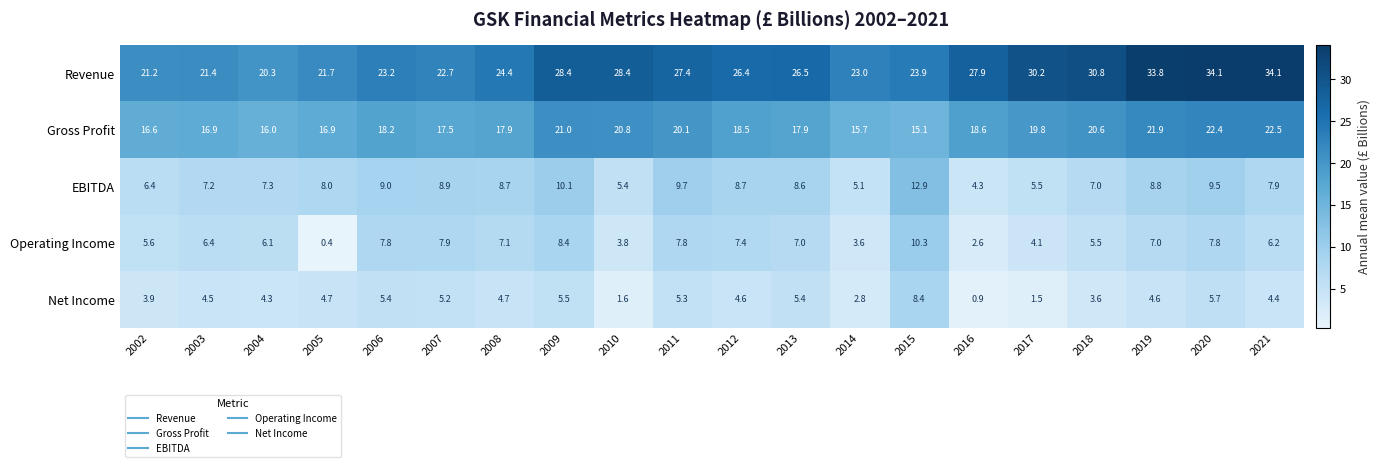

Which series has the largest total across all categories?

Revenue